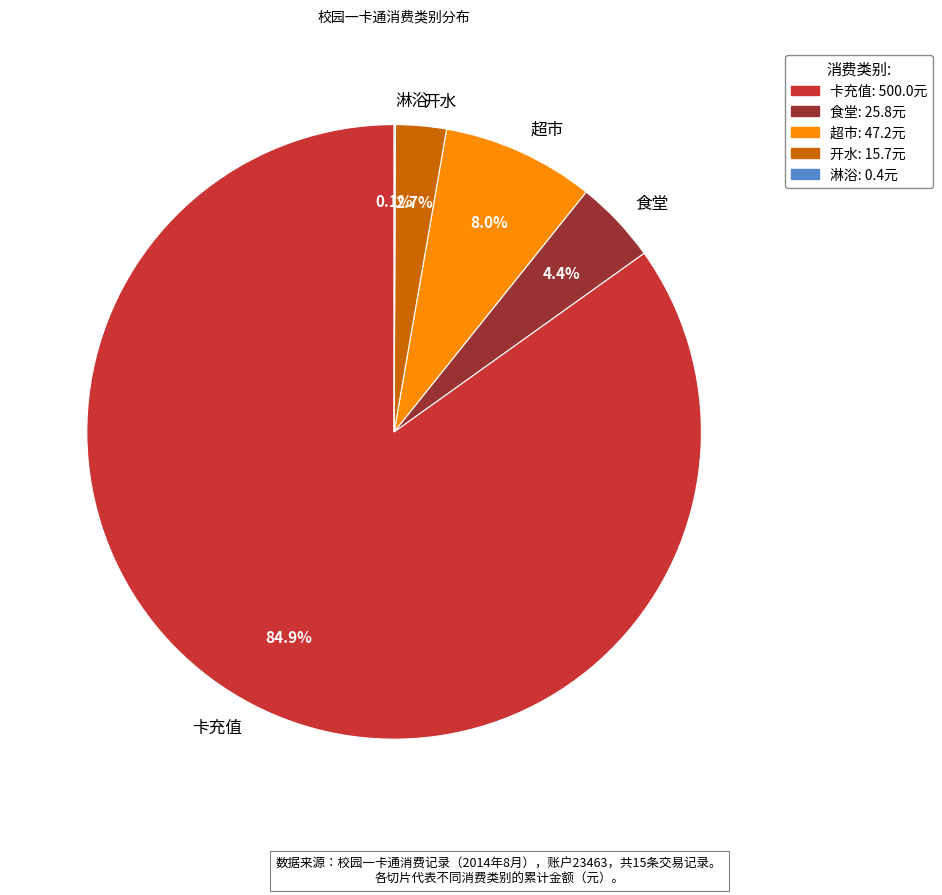

Which has a higher value, 开水 or 卡充值?

卡充值